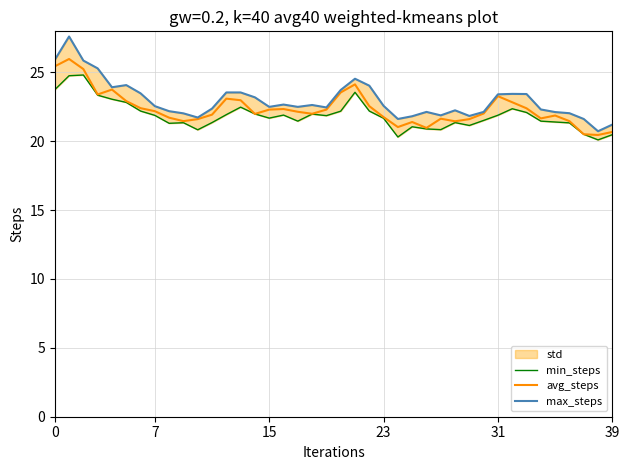

True or false: max_steps and min_steps cross at least once.

False